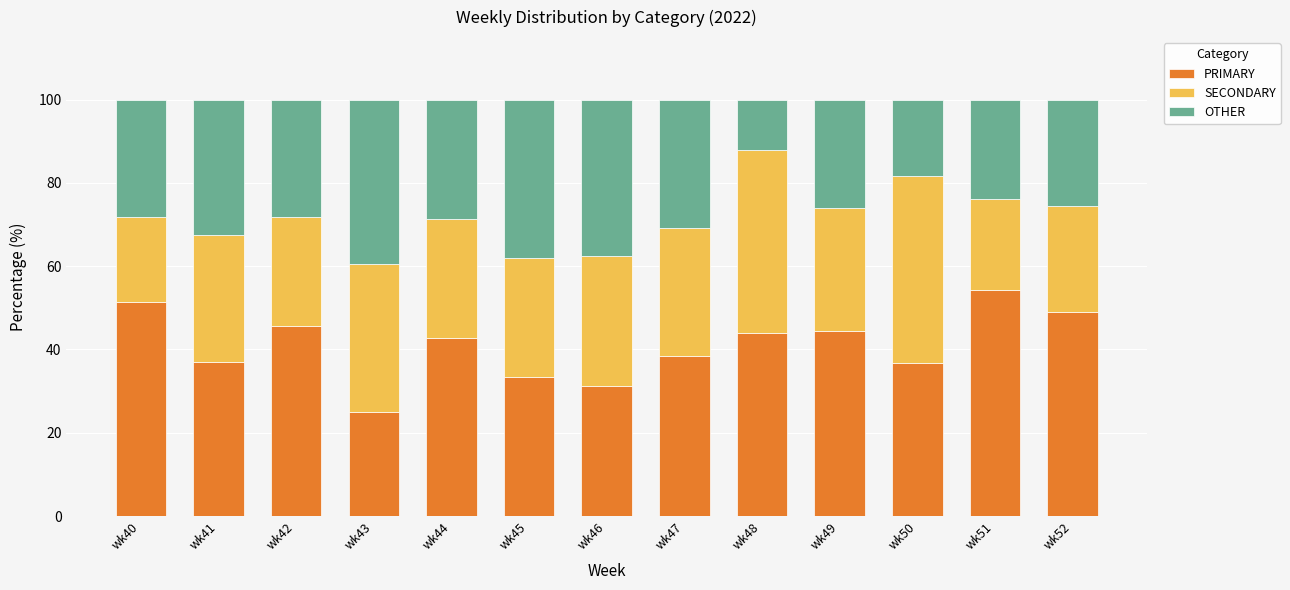

What is the total value across all series at wk43?

100.0